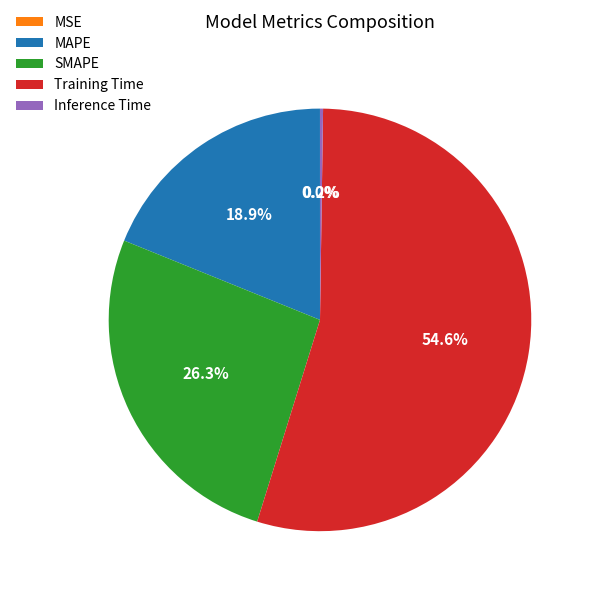

To the nearest percent, what is the difference between the largest and smallest slice percentages?

55%